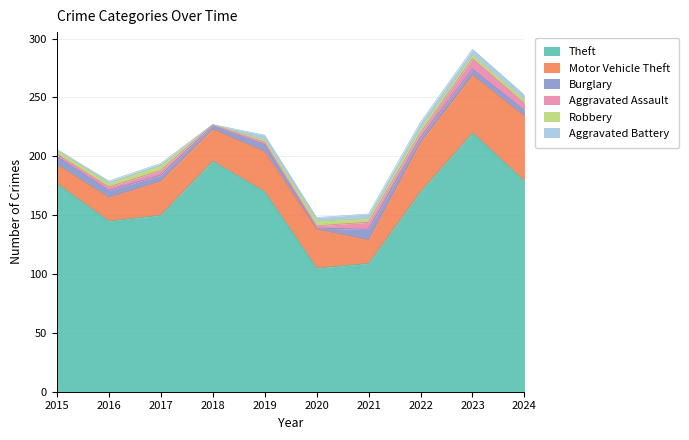

How many interior local peaks does the Burglary series have?

2